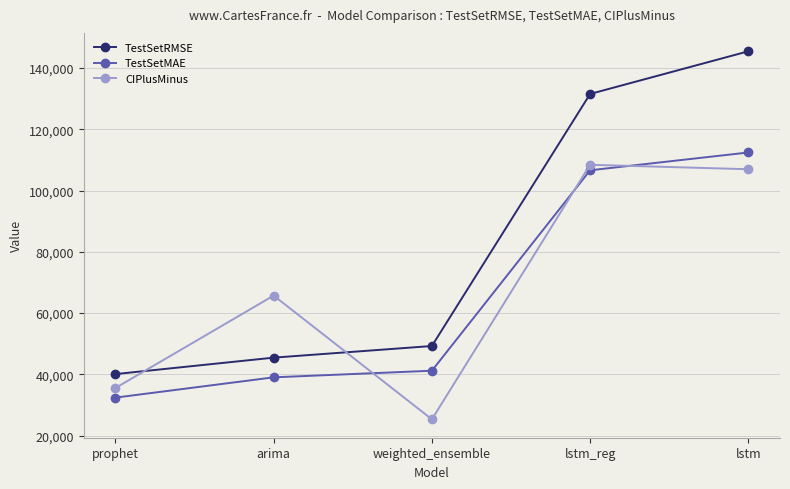

What is the sum of all CIPlusMinus values?

341902.2